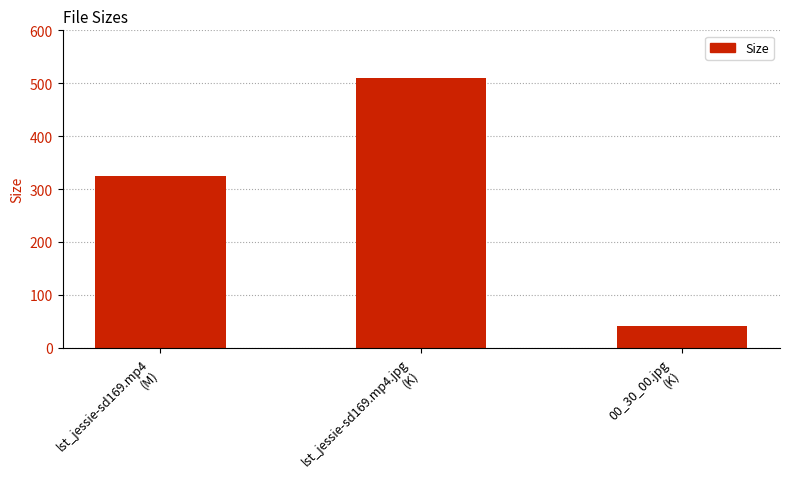

At which label does the data first exceed 324?

lst_jessie-sd169.mp4
(M)